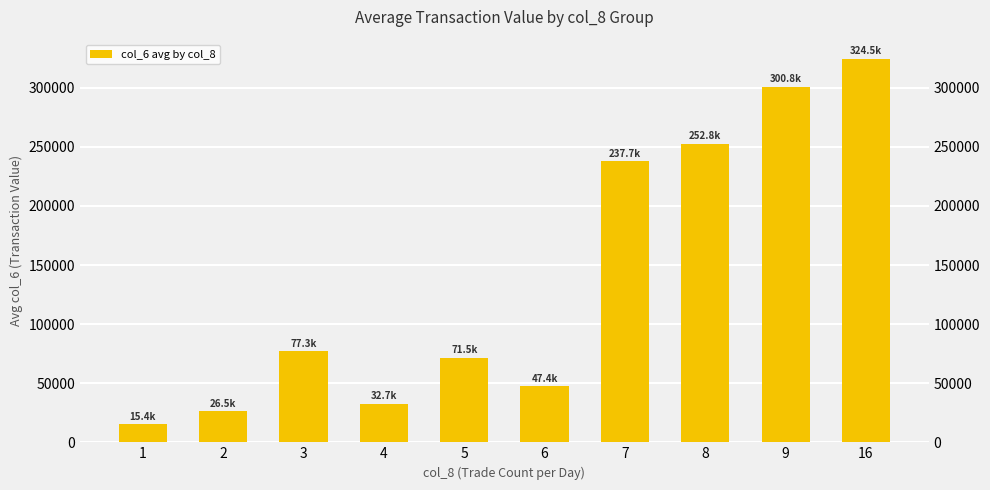

What is the sum of the values at 1 and 6?

62787.1